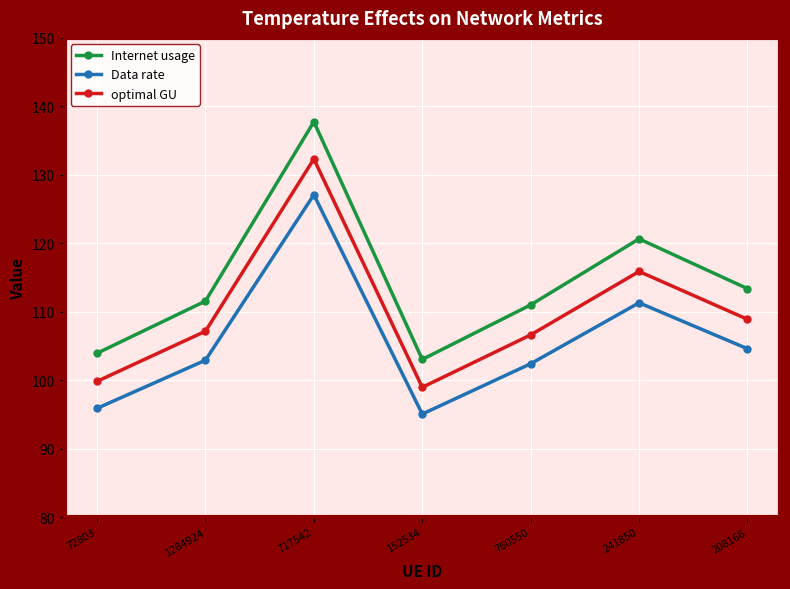

The value of optimal GU at 241850 is 115.9. True or false?

True